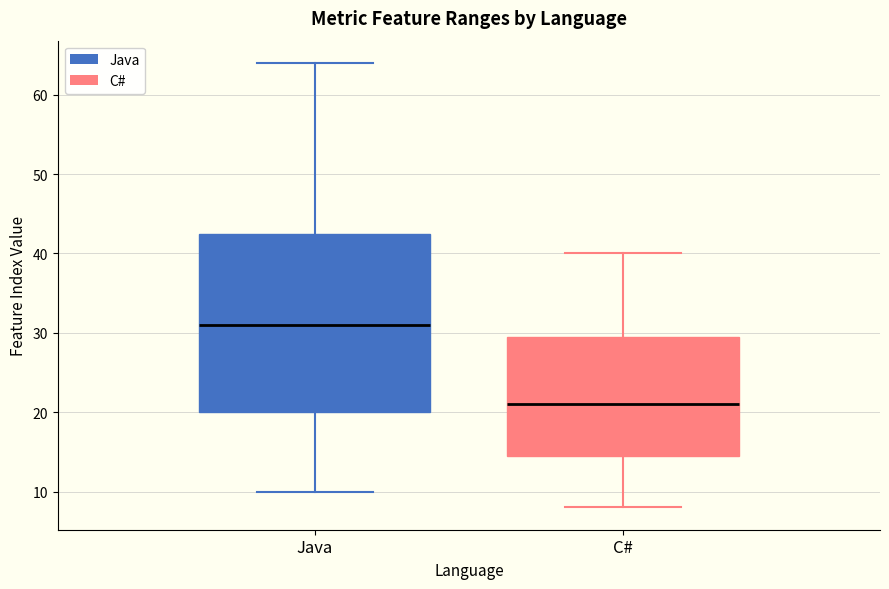

Which box has the highest median line?

Java